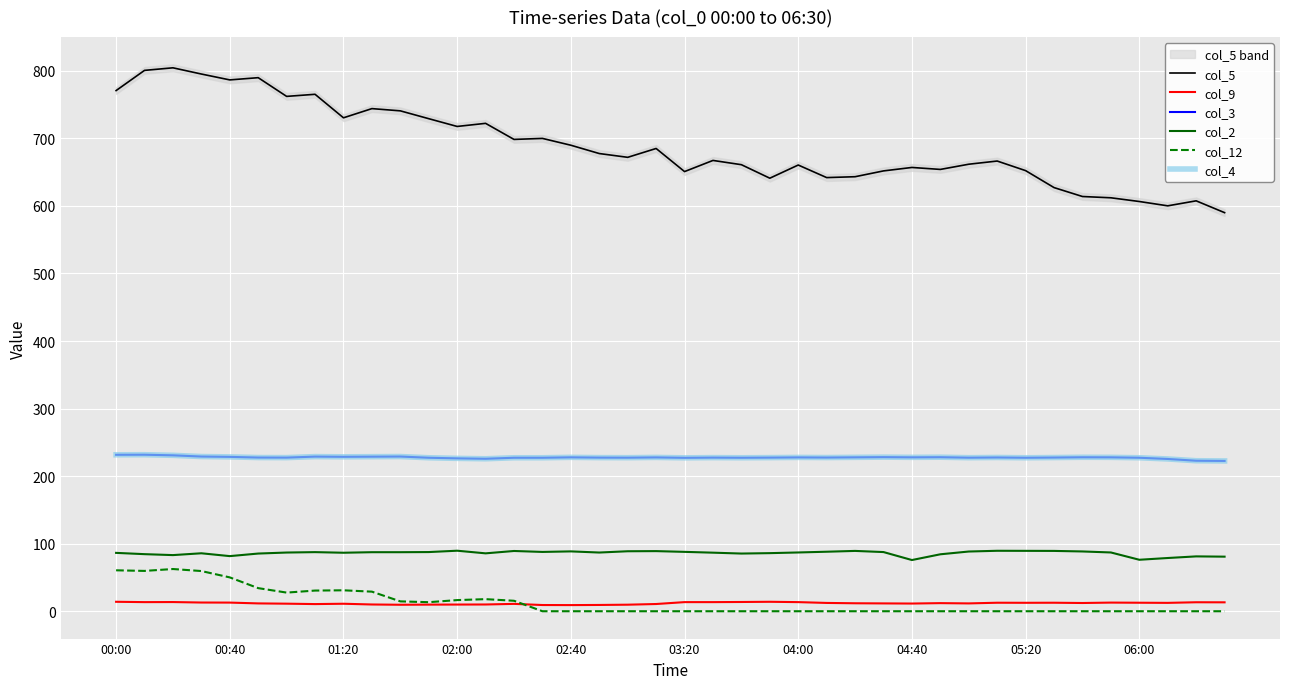

Which category has the lowest value in the col_4 series?

39